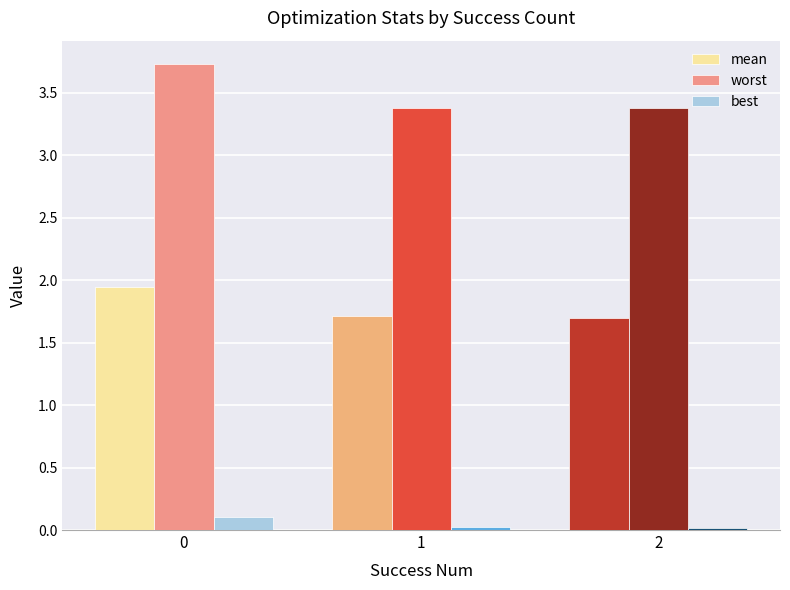

Is it true that worst equals 3.4 at 2?

True